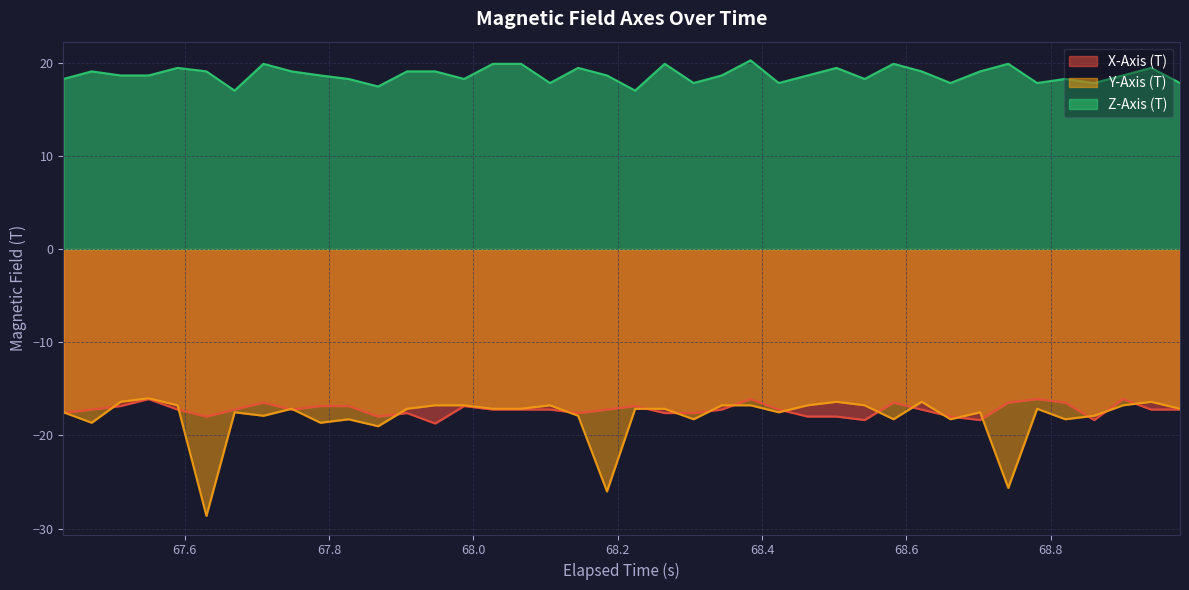

True or false: Y-Axis (T) has more than 0 points higher than both neighbors.

True